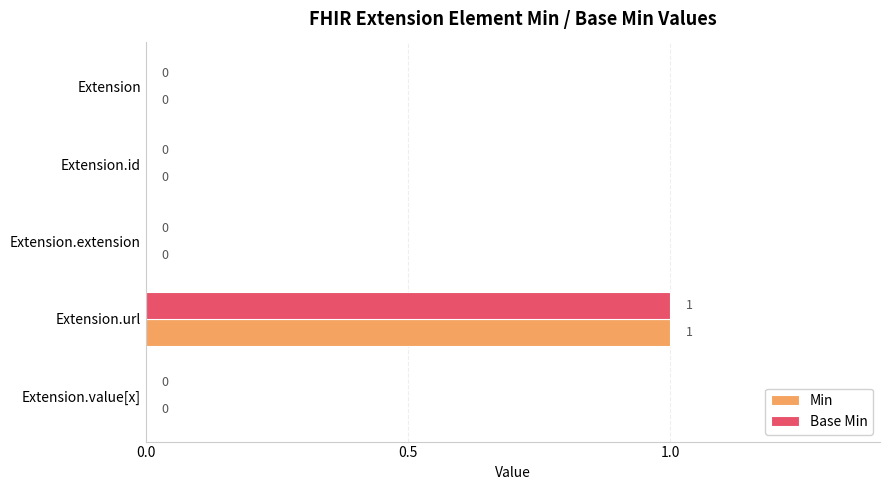

The value of Min at Extension.value[x] is 0. True or false?

True